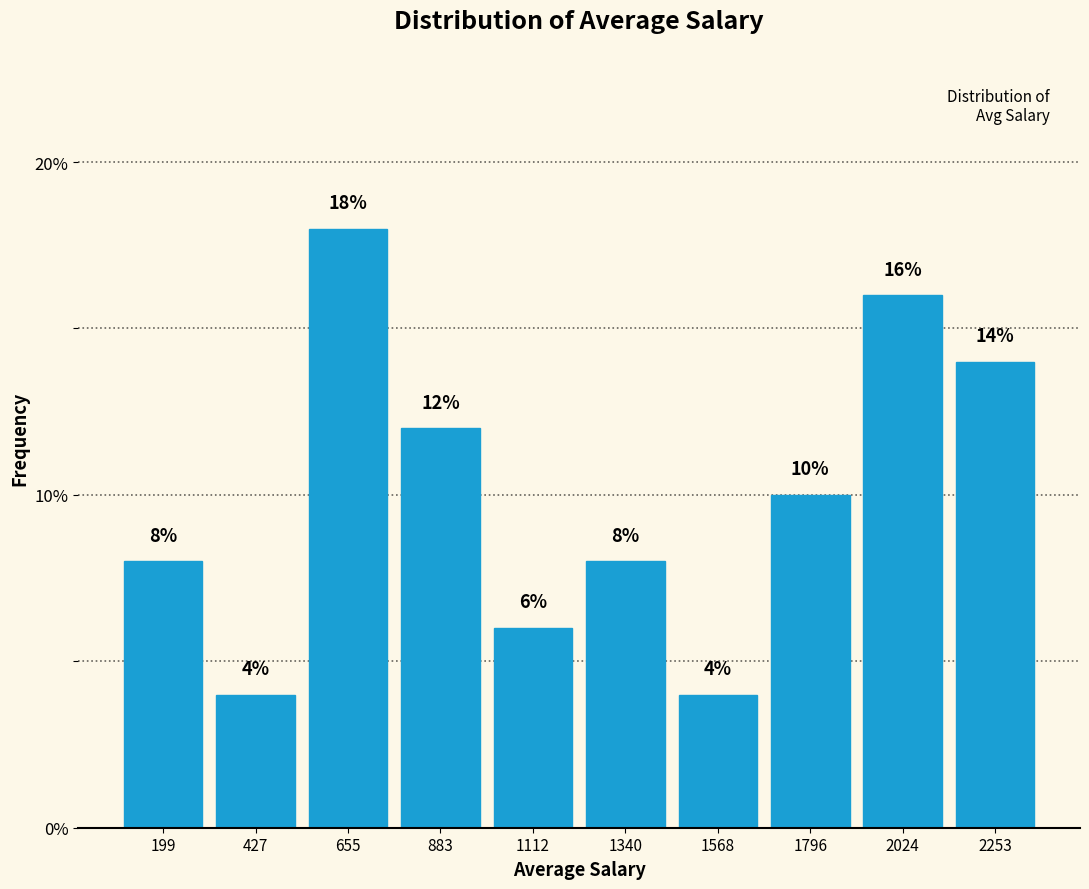

Reading left to right, list every bar in this chart as the range it spans on the x-axis followed by its height. The bar edges are not printed on the chart, so give them approximately, as read against the axis.

100 to 300: 8
300 to 550: 4
550 to 750: 18
750 to 1000: 12
1000 to 1250: 6
1250 to 1450: 8
1450 to 1700: 4
1700 to 1900: 10
1900 to 2150: 16
2150 to 2350: 14